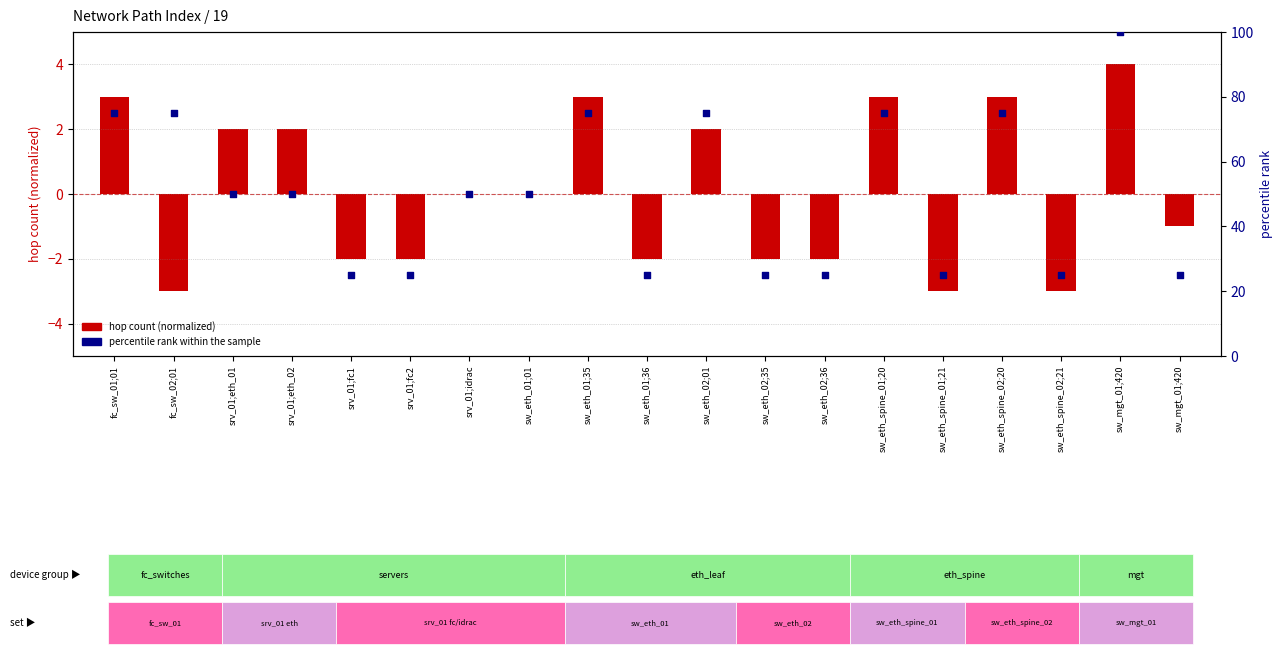

What is the total value across all series at sw_eth_spine_02;21?

22